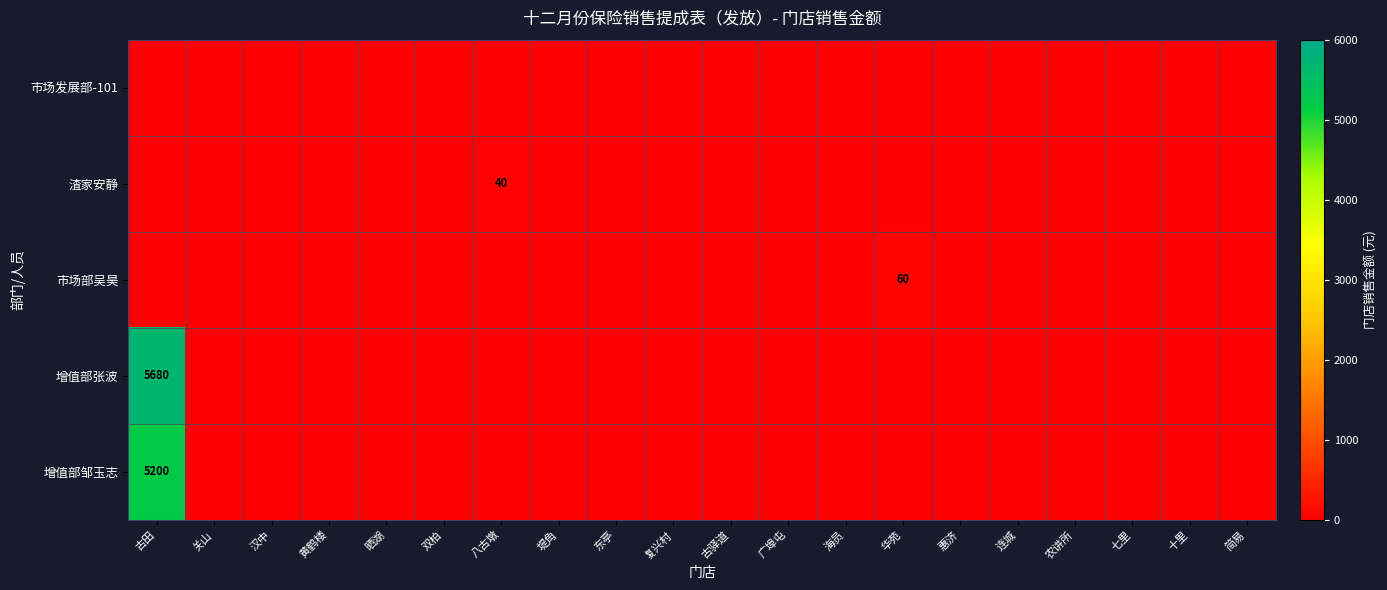

Which series has the widest spread of values?

增值部张波